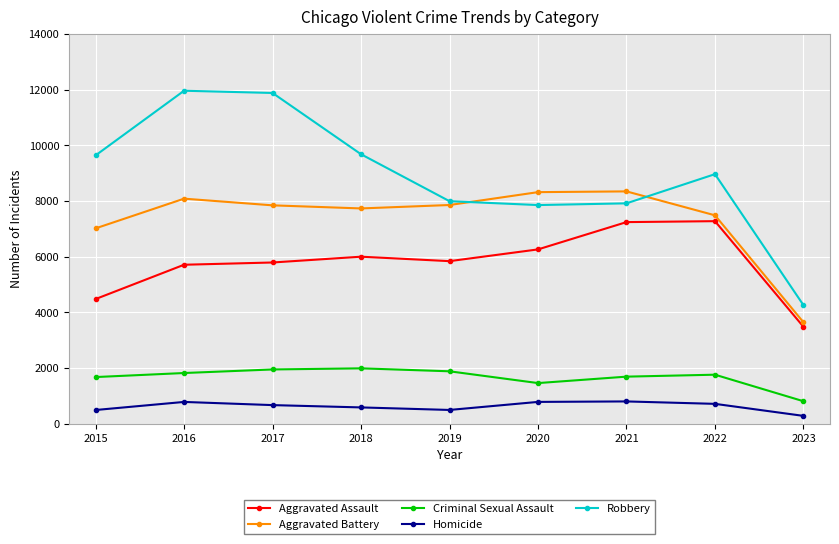

What is the difference between the Homicide values at 2023 and 2015?

211